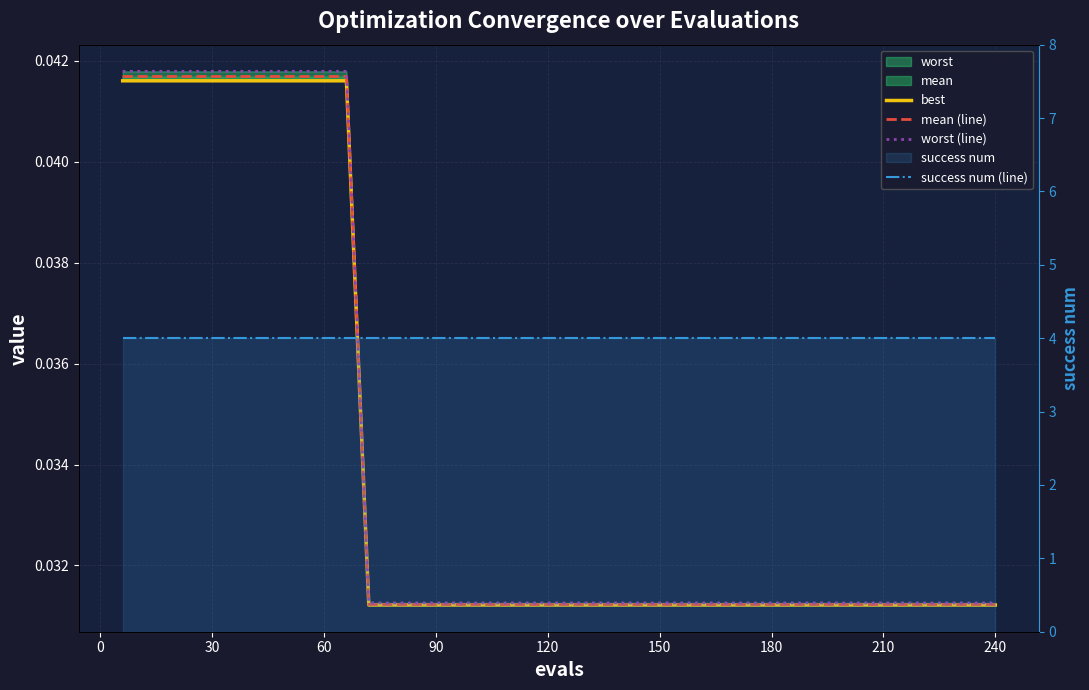

How many data points does each series have?

40